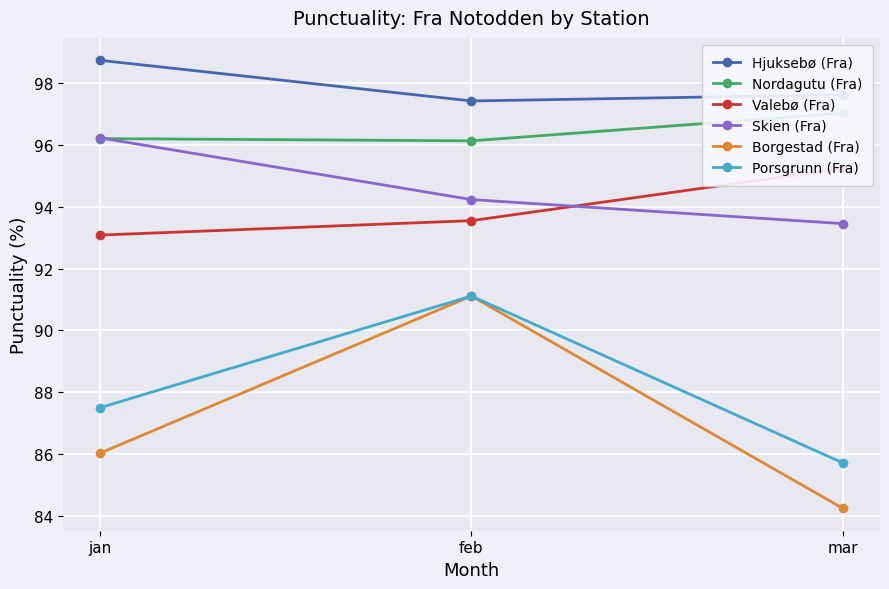

Reading right to left, extract all data points from this chart.

Hjuksebø (Fra): 97.6	97.4	98.7
Nordagutu (Fra): 97.0	96.1	96.2
Valebø (Fra): 95.2	93.5	93.1
Skien (Fra): 93.5	94.2	96.2
Borgestad (Fra): 84.2	91.1	86.0
Porsgrunn (Fra): 85.7	91.1	87.5